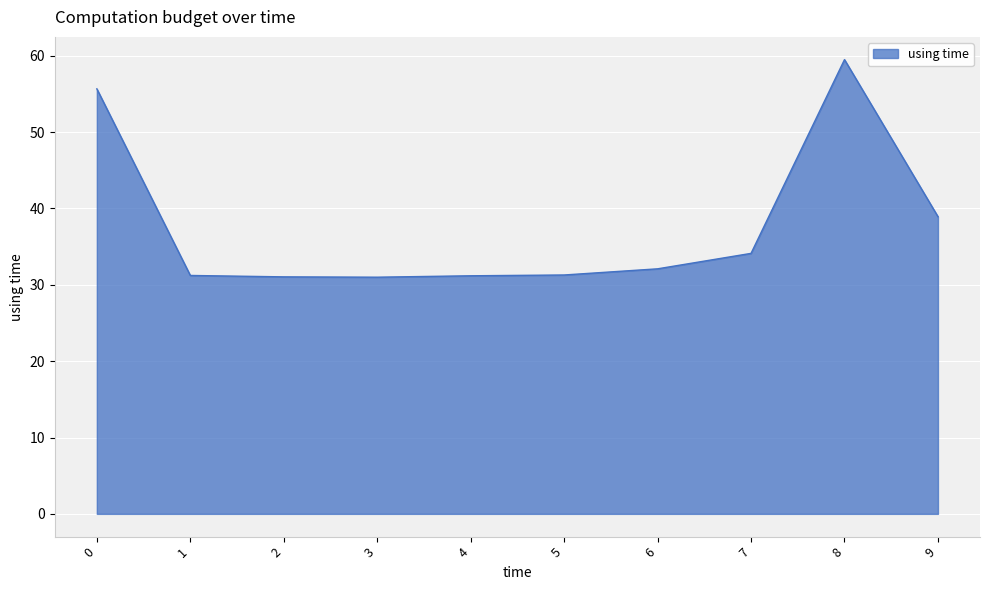

Where is the data nearest to the value 45?

9